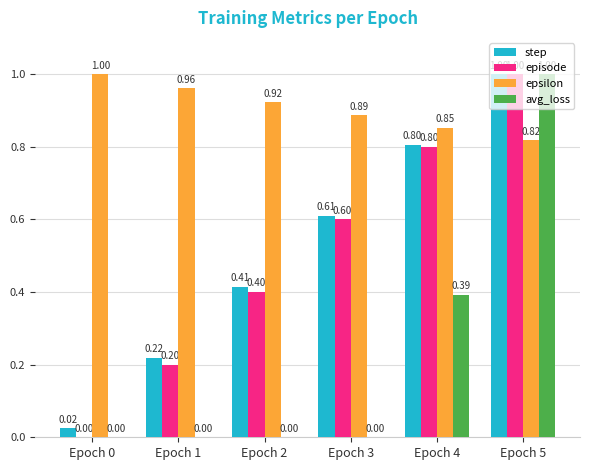

Is the value of step at Epoch 3 greater than the value of avg_loss at Epoch 1?

Yes